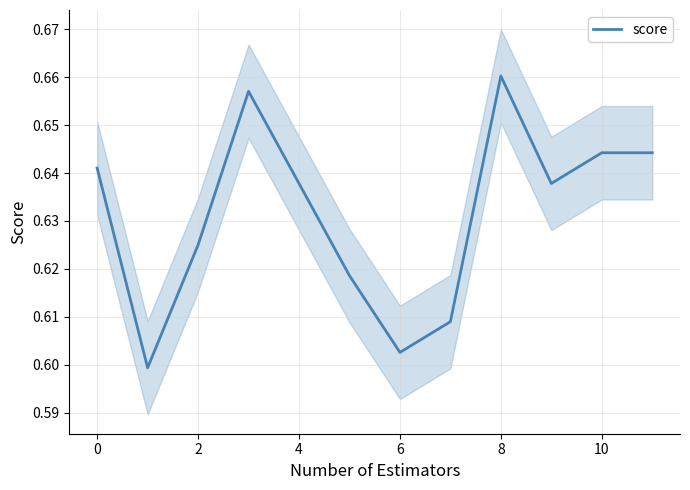

Is it true that score equals 1.2 at 10?

False